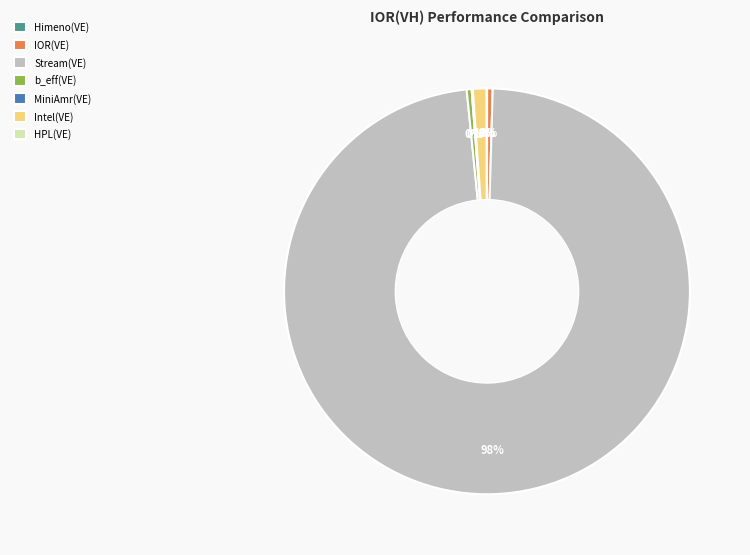

Is it true that Stream(VE) is 98% of the pie?

True